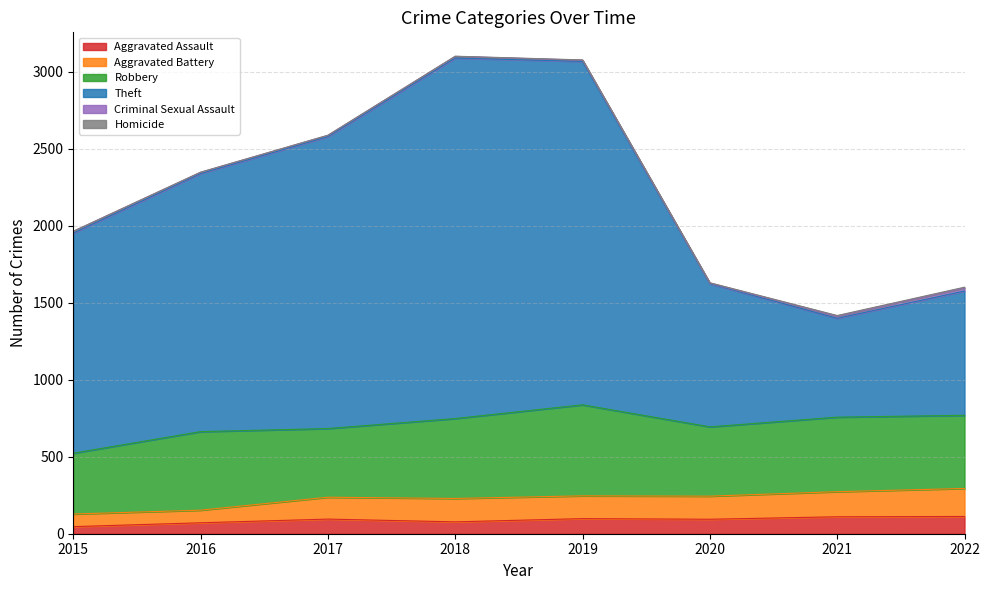

Is it true that Aggravated Assault equals 112 at 2022?

True